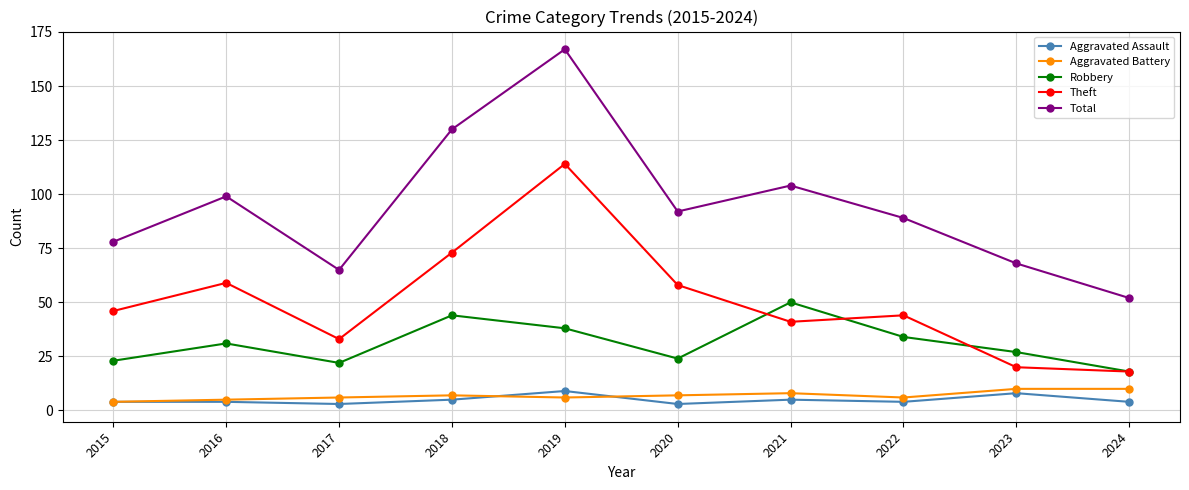

True or false: Robbery has a value of 11 at 2015.

False